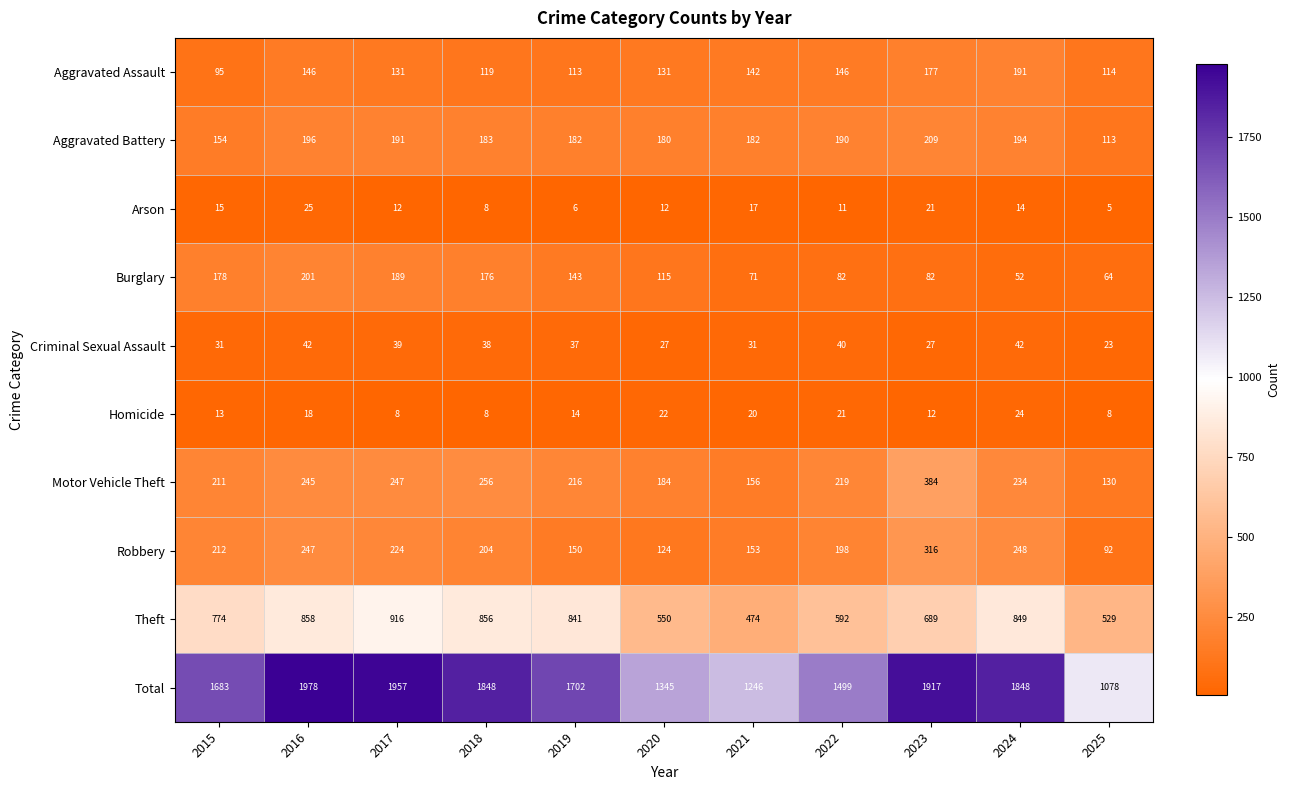

Where is Total nearest to the value 1528?

2022